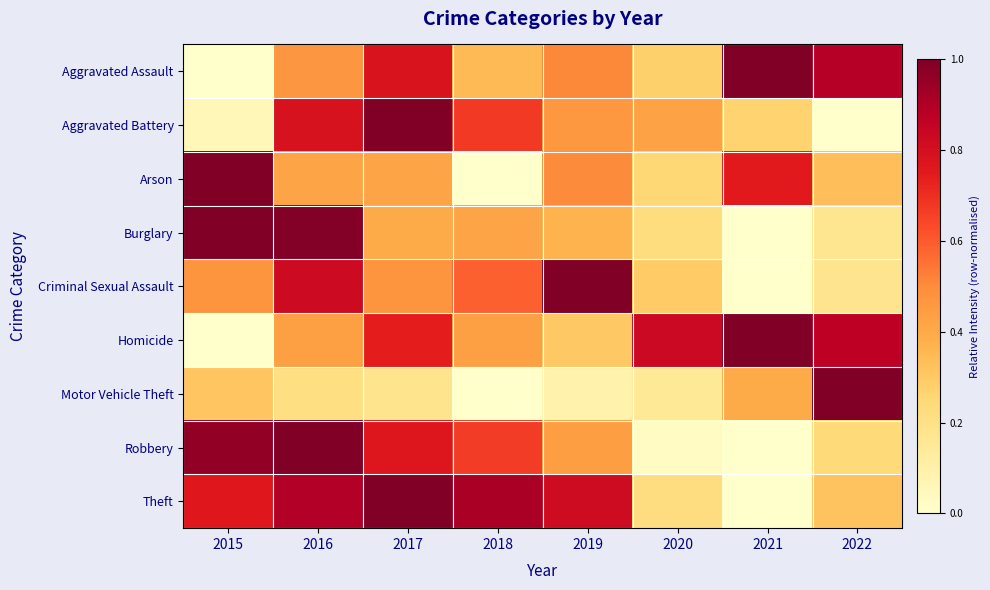

Which series has the largest range (max minus min)?

Aggravated Assault